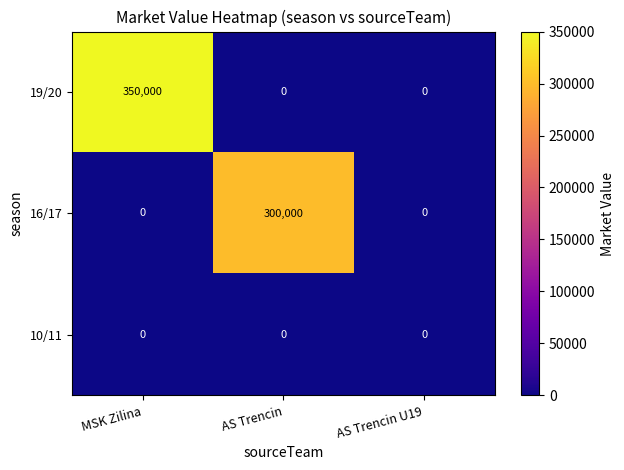

Is it true that 19/20 equals 0 at AS Trencin U19?

True